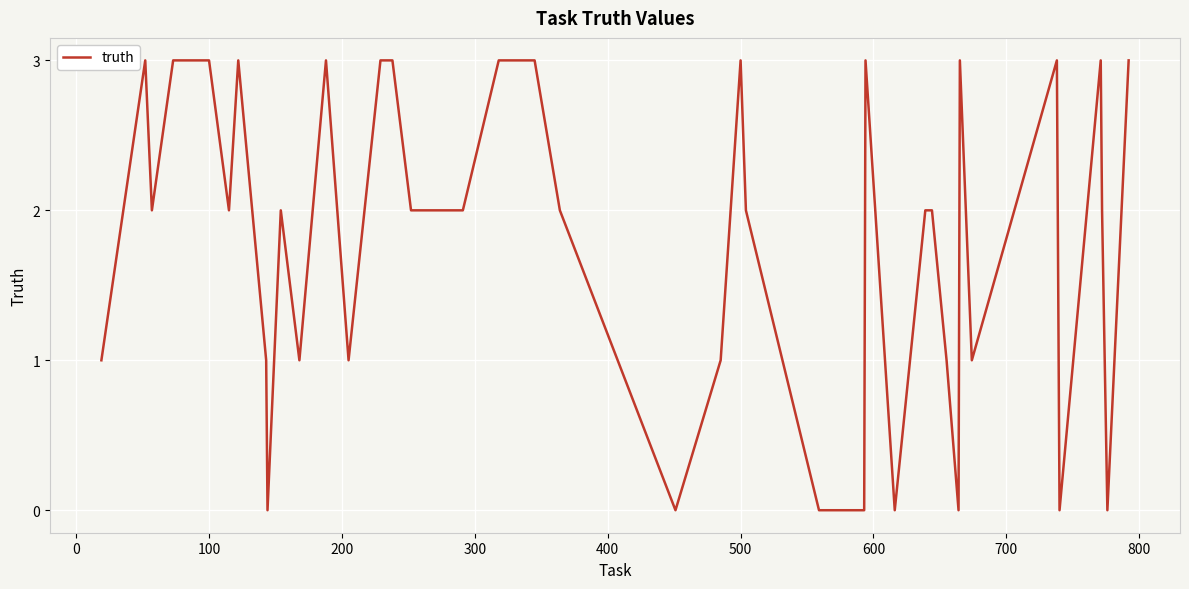

What is the maximum value shown in the chart?

3